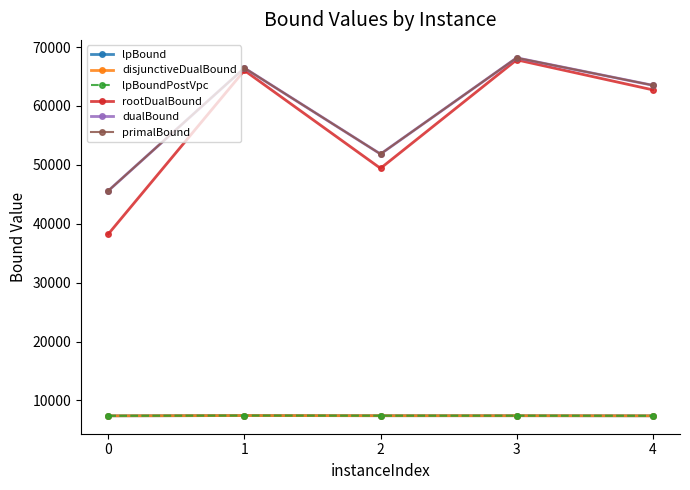

True or false: primalBound and lpBound intersect in this chart.

False